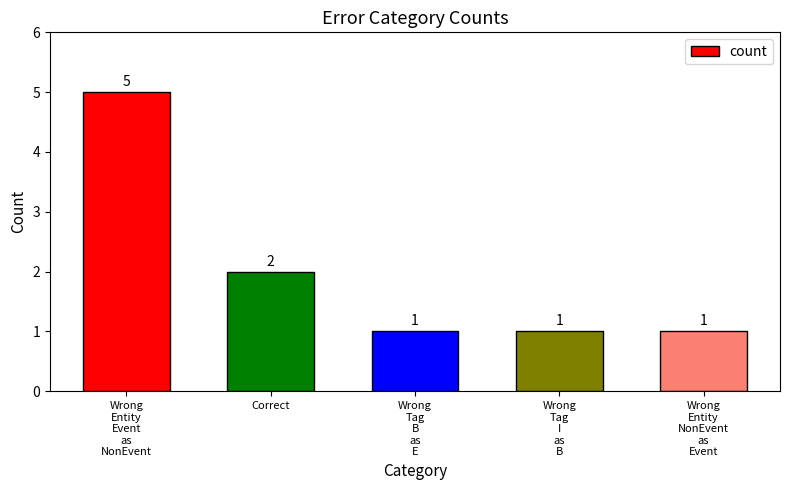

What is the change in value from Correct to Wrong
Tag
B
as
E?

-1